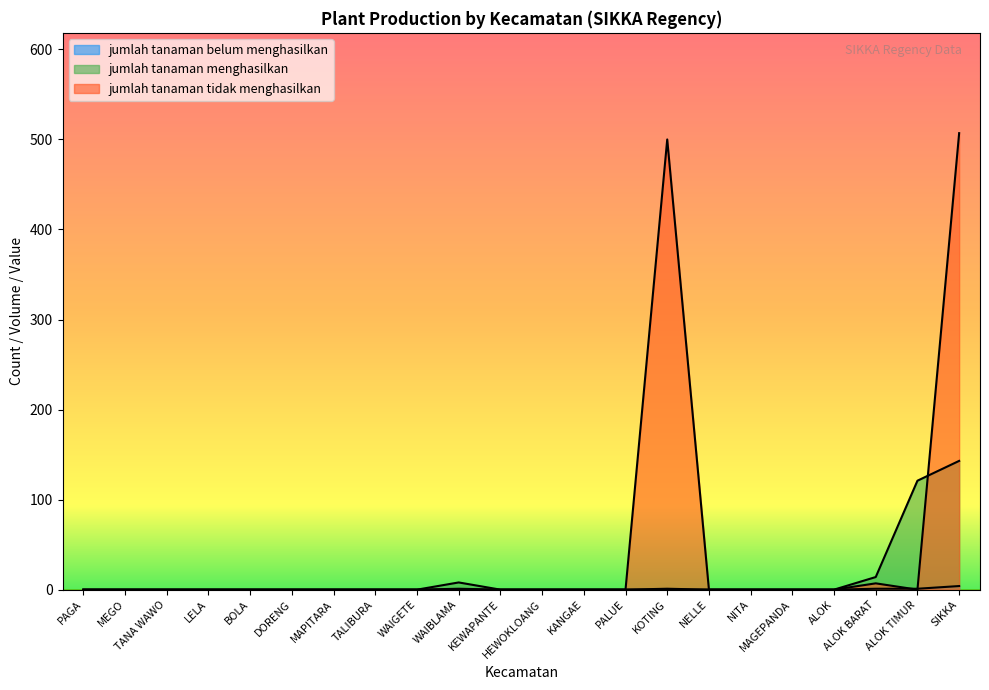

Does the chart have visible grid lines?

No